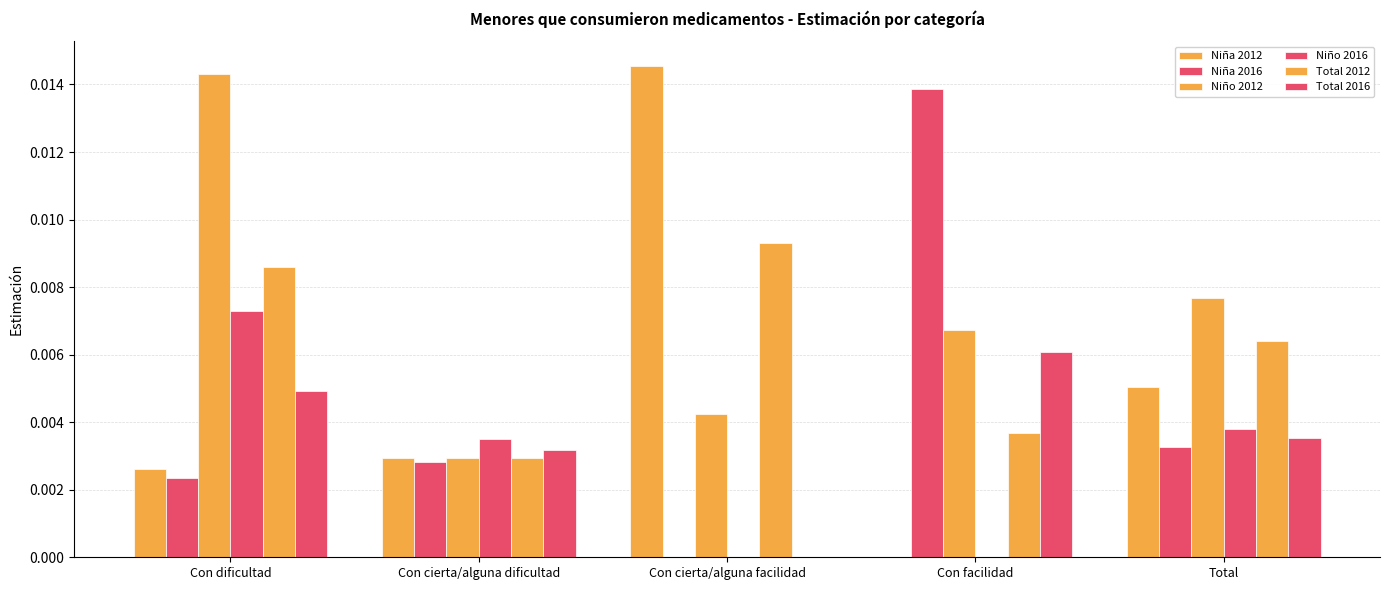

At which label does Niña 2012 reach its peak?

Con cierta/alguna facilidad